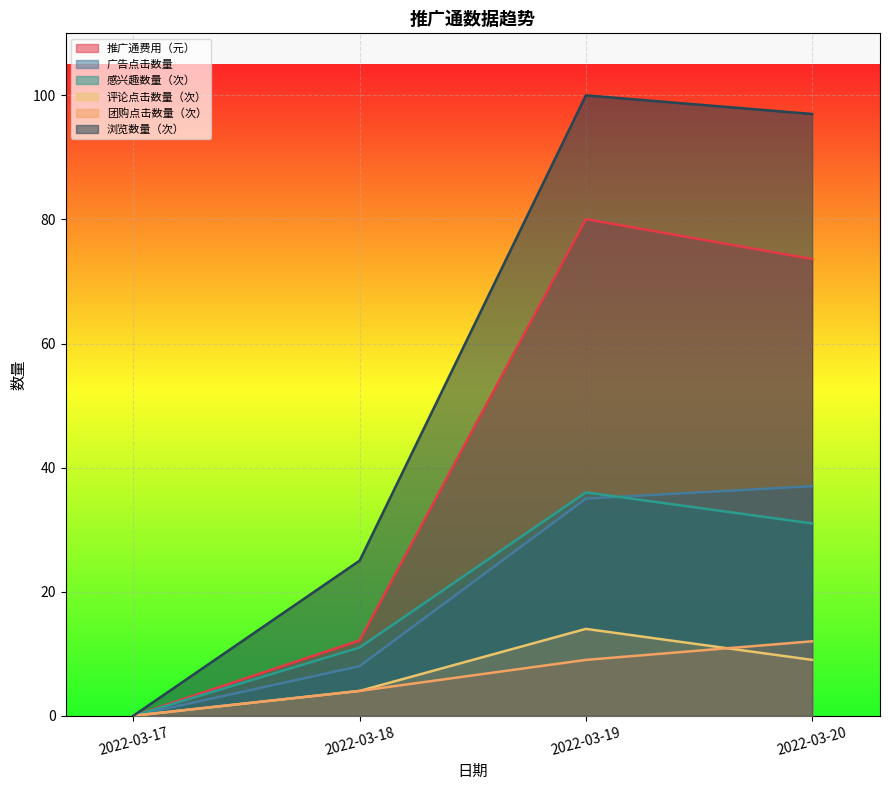

What is the sum of the 推广通费用（元） values at 2022-03-17 and 2022-03-20?

73.6